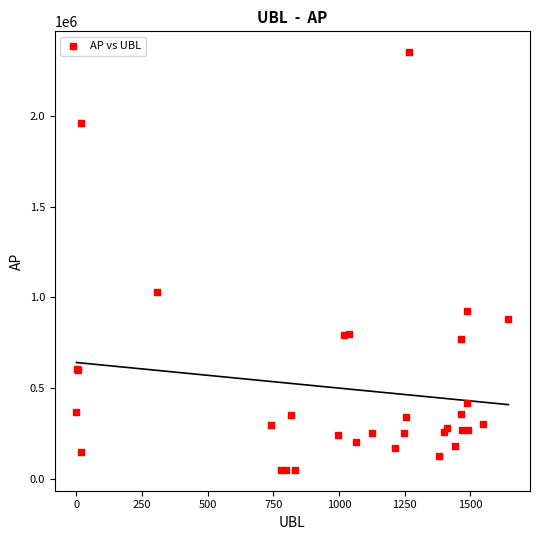

What Y value in the scatter plot is closest to 1200772?

1032100